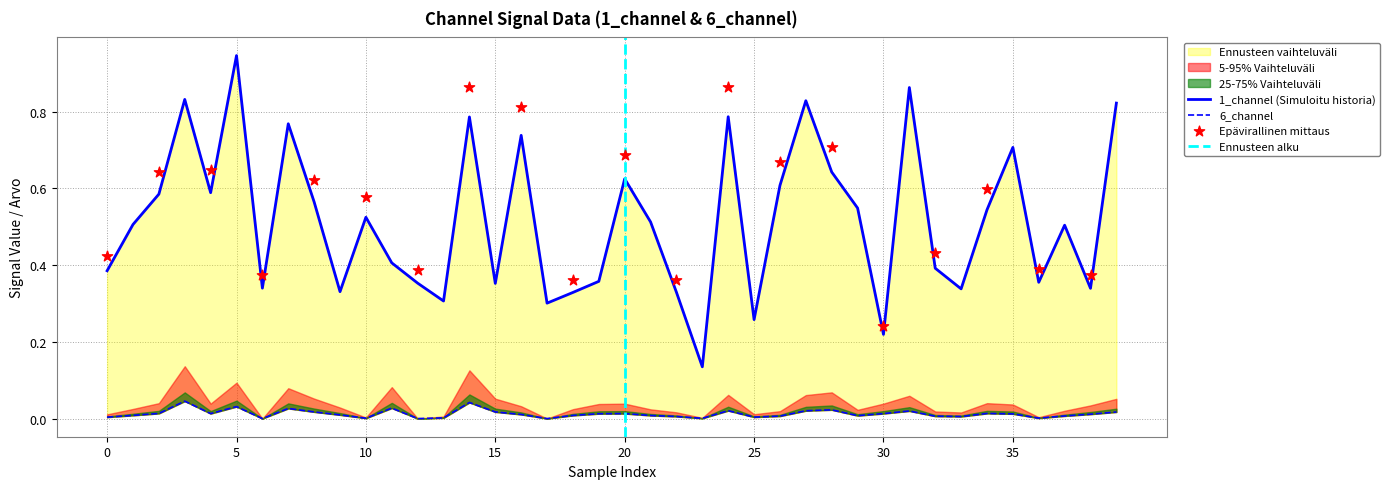

Which series contains the lowest Y value?

6_channel